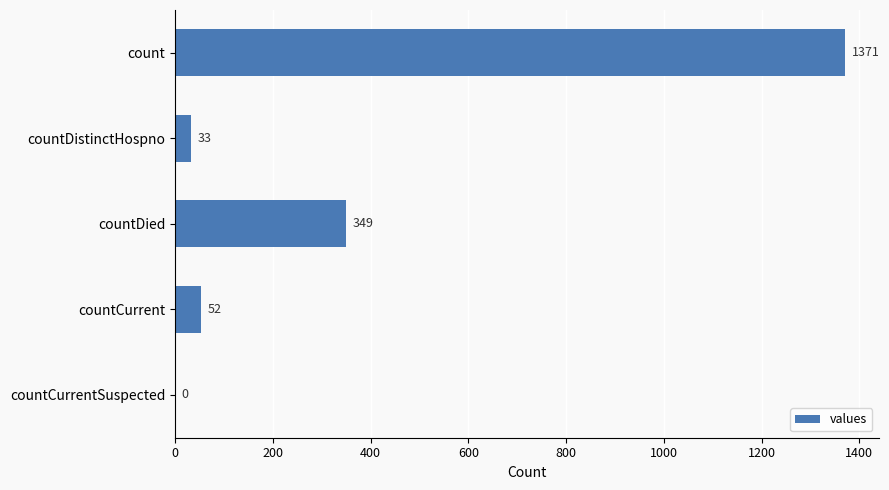

The chart shows a value of 52 at countCurrent. True or false?

True